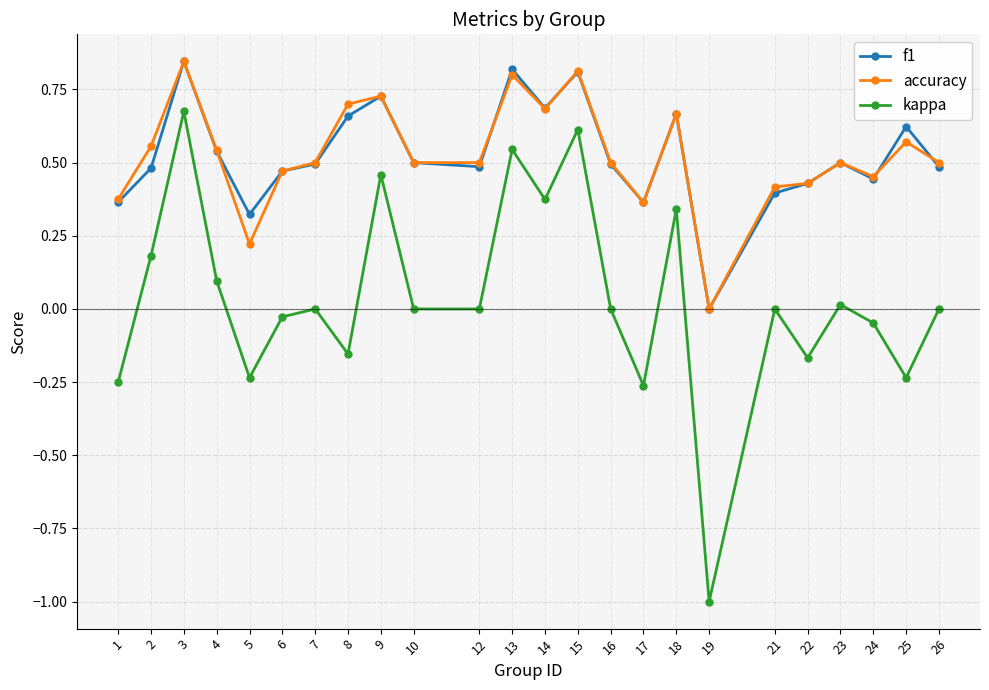

At which category does f1 reach its first local valley?

5